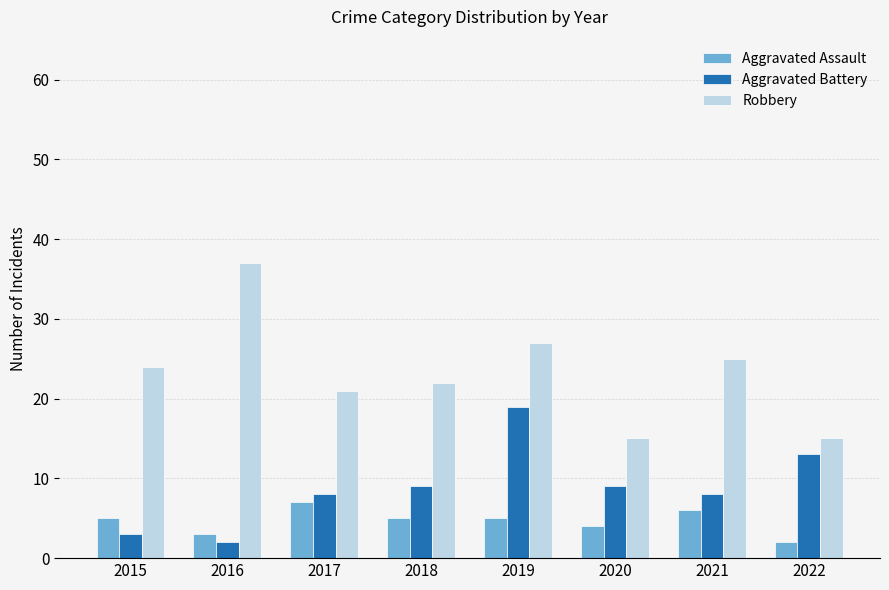

How many distinct data groups are displayed?

3